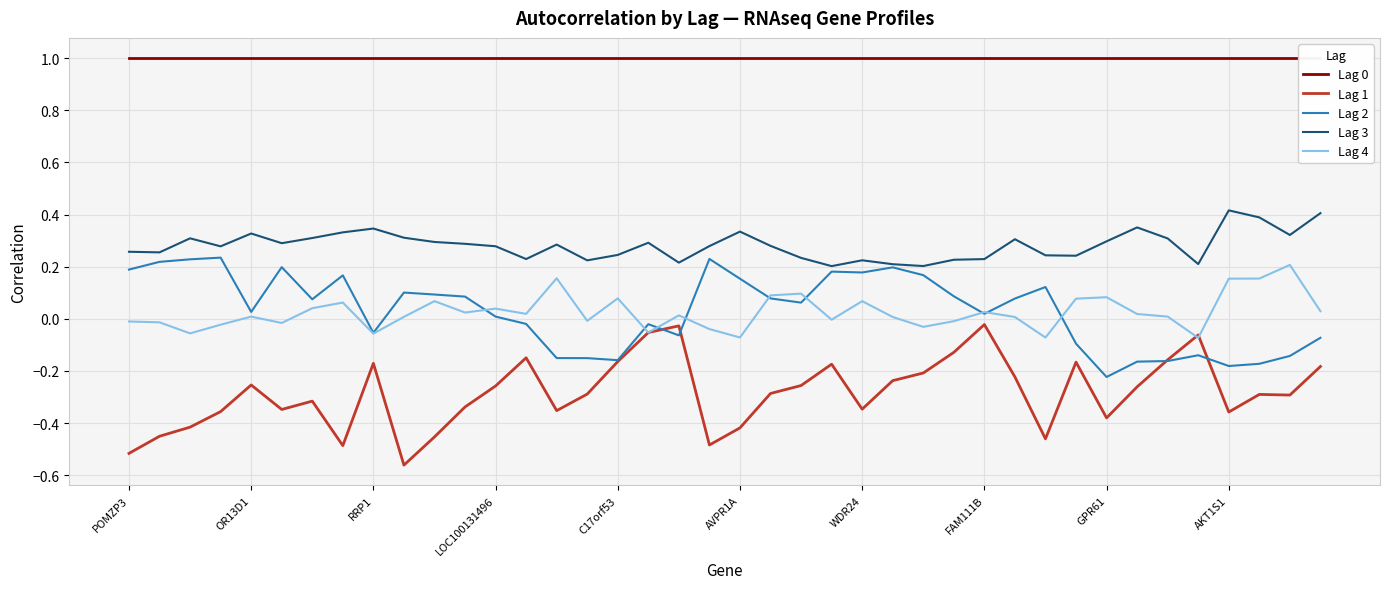

What value does the Lag 2 series have at 27?

0.1